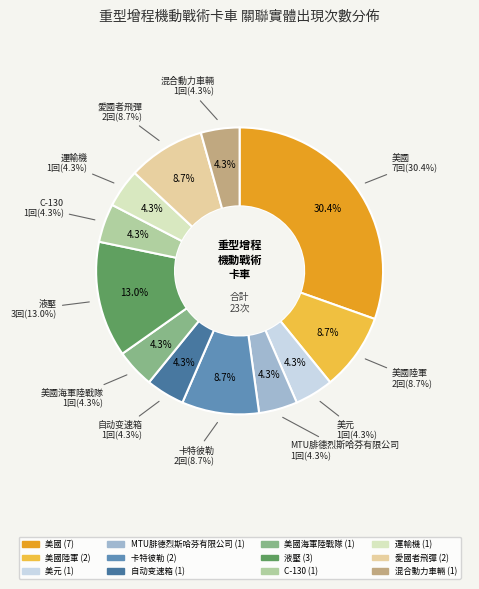

Approximately how many times larger is the value at 愛國者飛彈 compared to C-130?

2.0